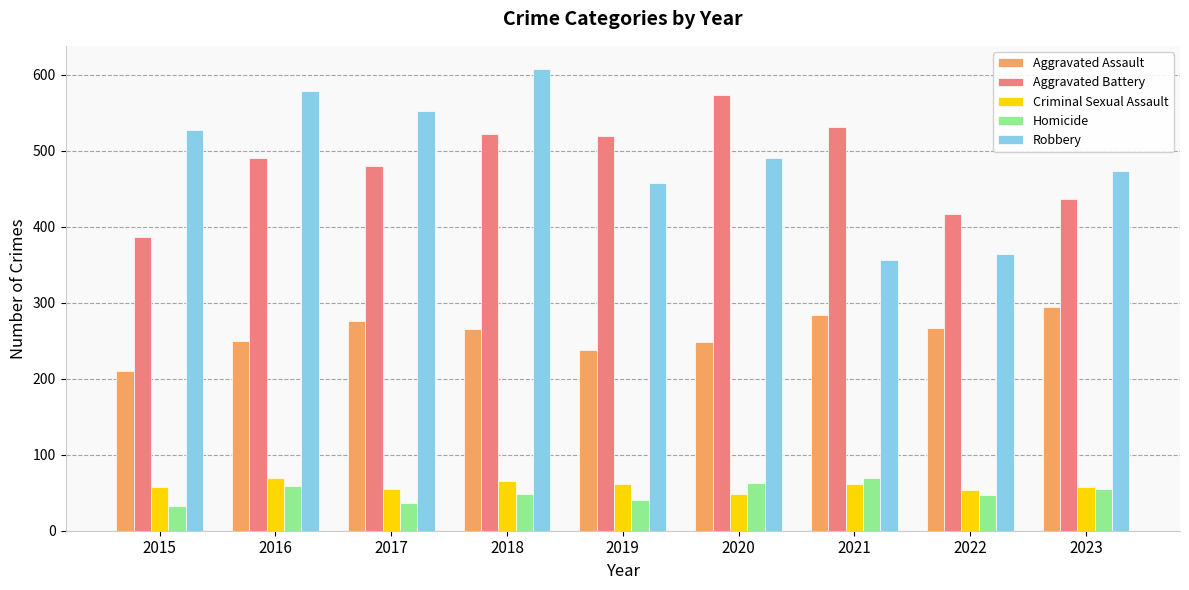

What is the difference between the second highest and second lowest values in the Aggravated Assault series?

46